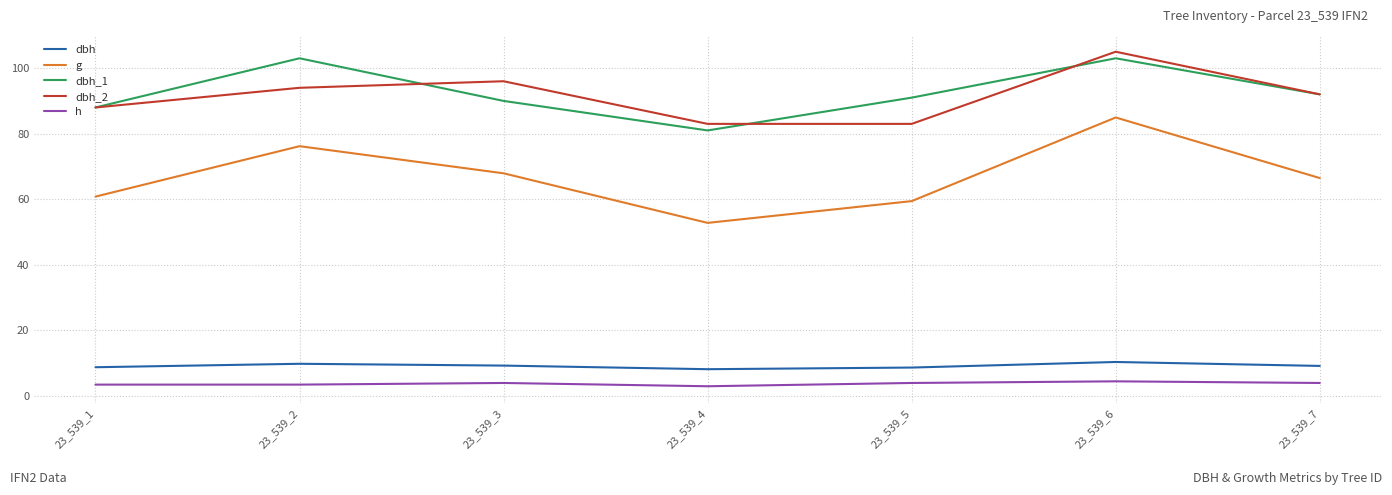

Where is the first local minimum for dbh_1?

23_539_4